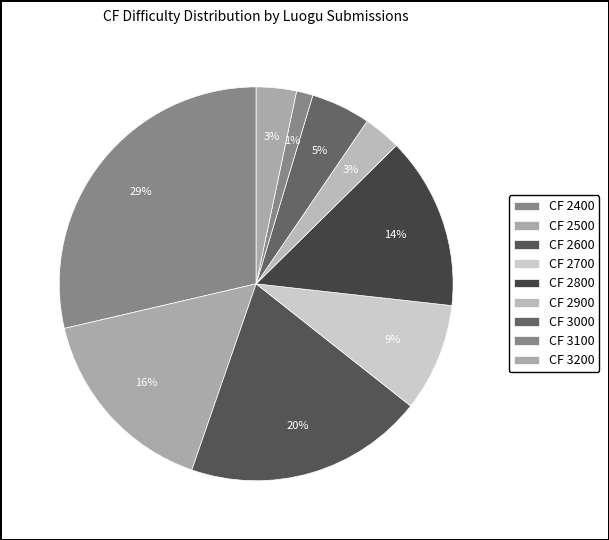

How many slices are in this pie chart?

9